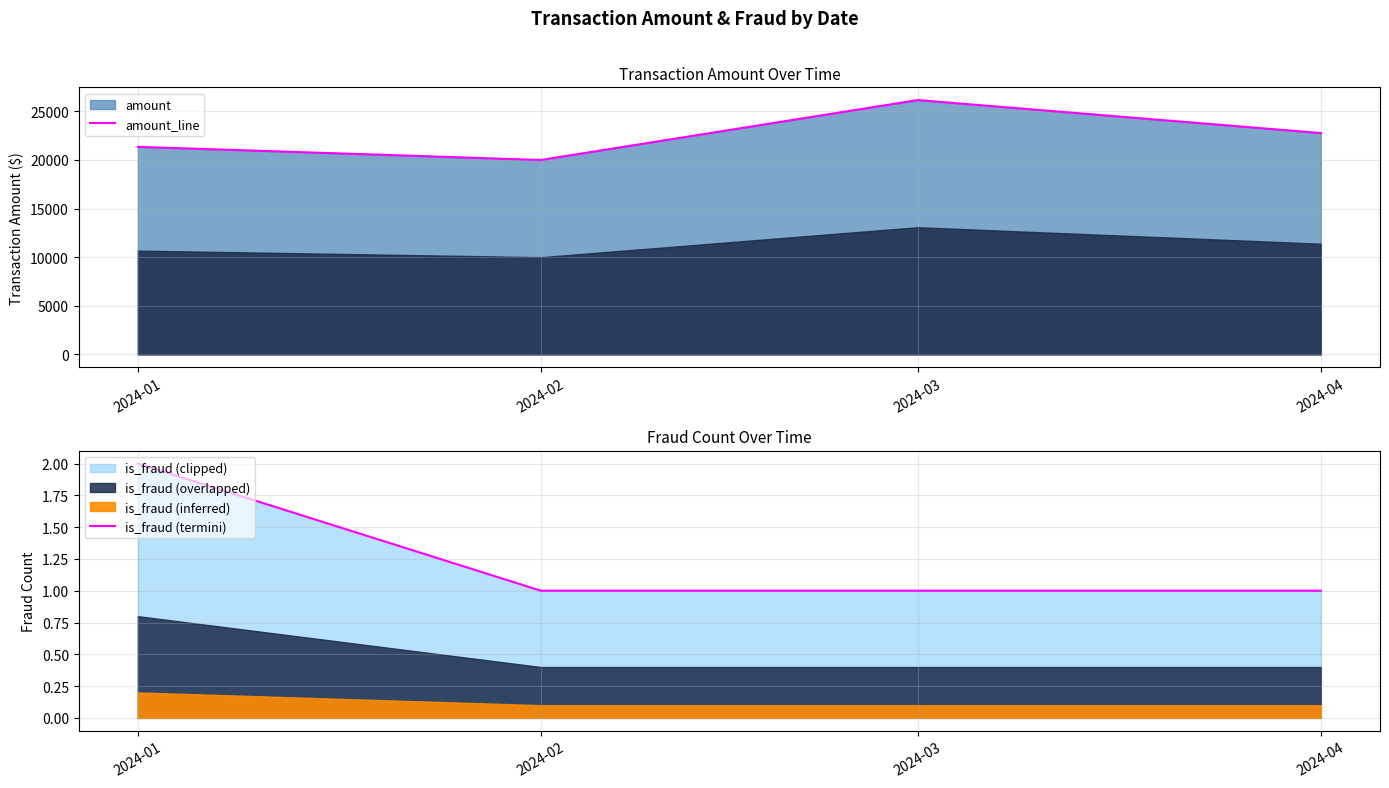

How many values in the amount_line series exceed 22763?

2